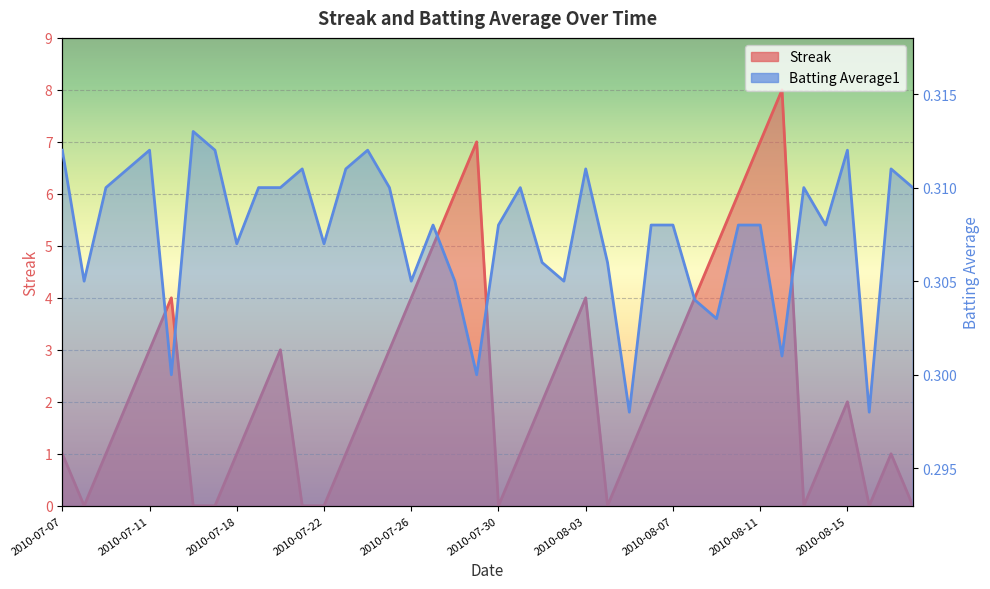

What are all the series names shown in the legend?

Streak, Batting Average1